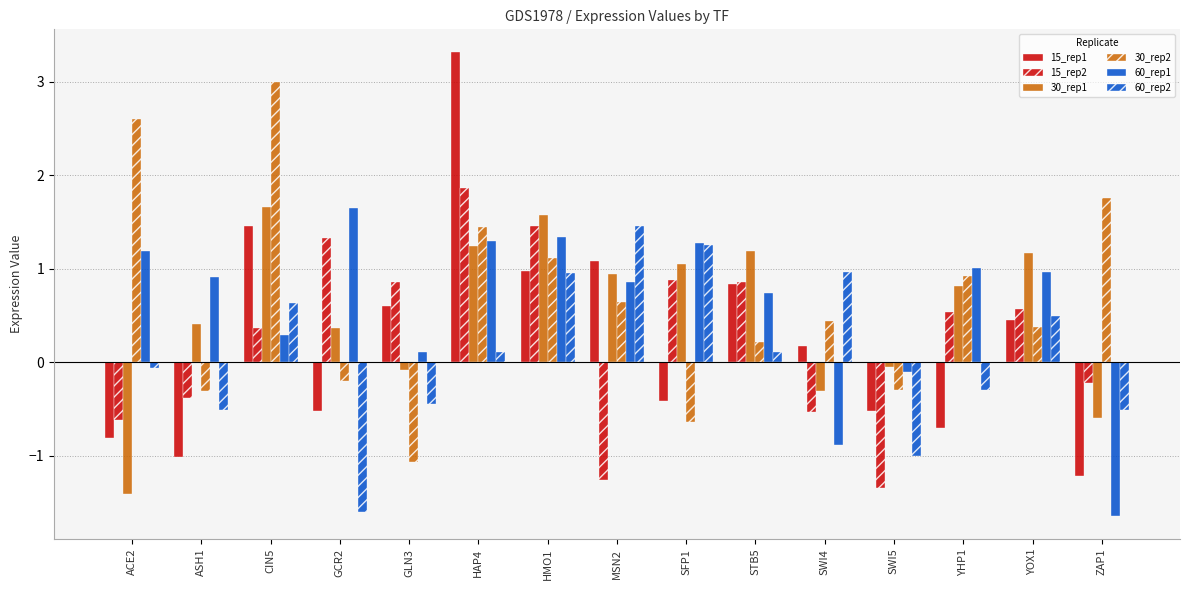

At which category is the sum across all series the highest?

HAP4